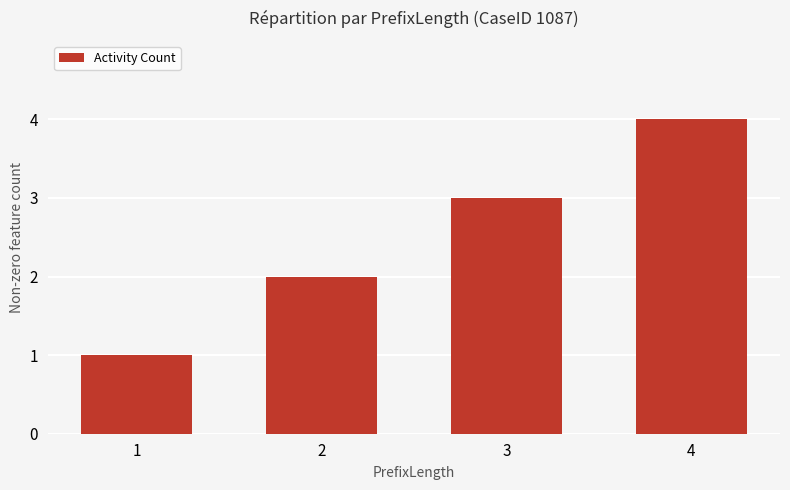

Count the values in the range 2 to 4.

3